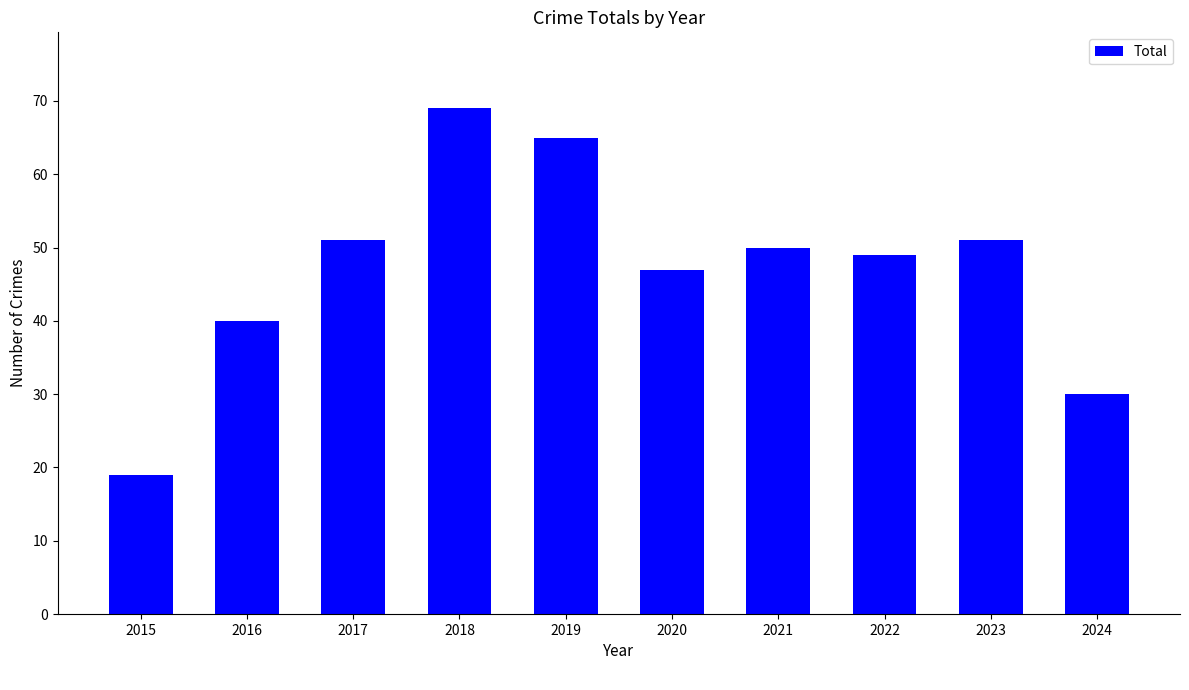

What is the difference between the values at 2020 and 2022?

2